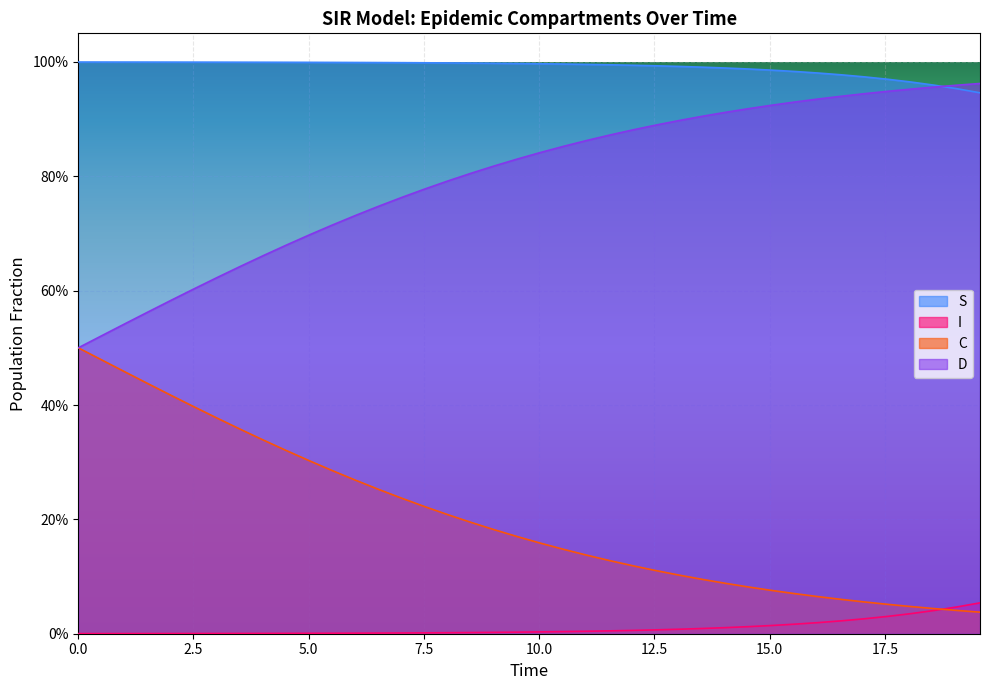

Which series ends up on top after the final intersection of S and D?

D